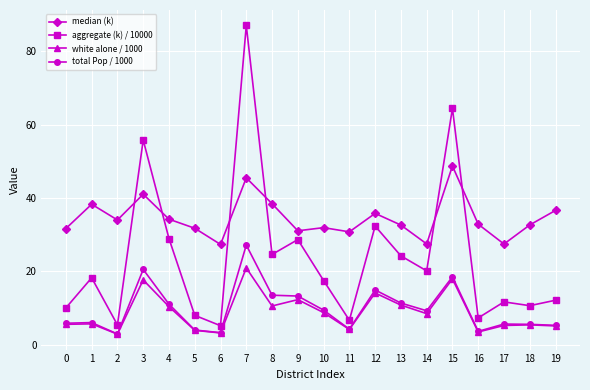

At which category does median (k) reach its first local valley?

2